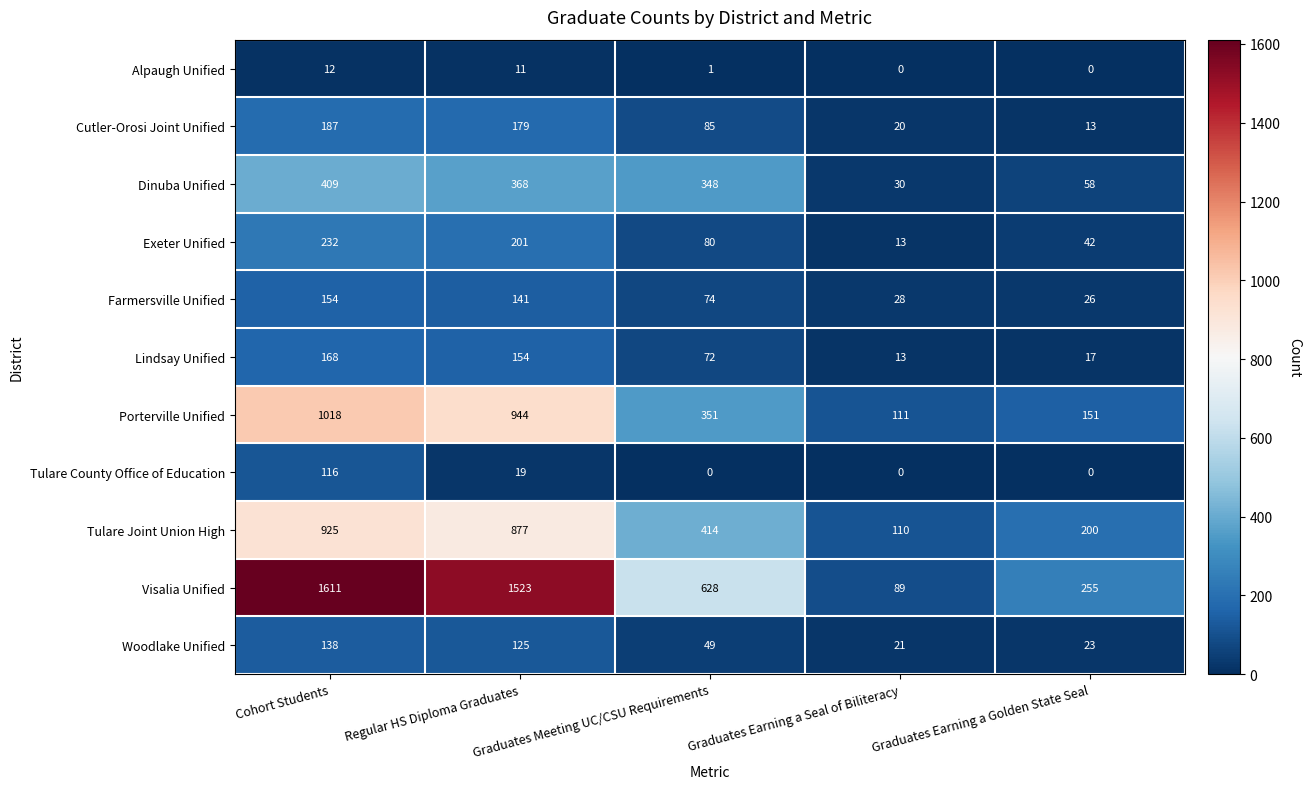

What is the difference between the maximum and minimum values in the Dinuba Unified series?

379